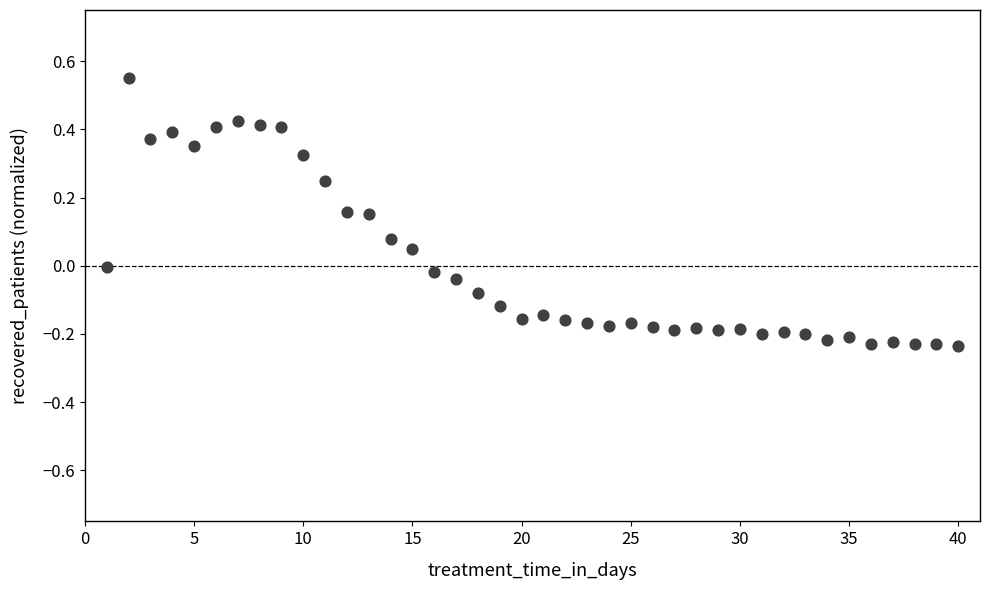

What is the range of X values (max minus min)?

39.0